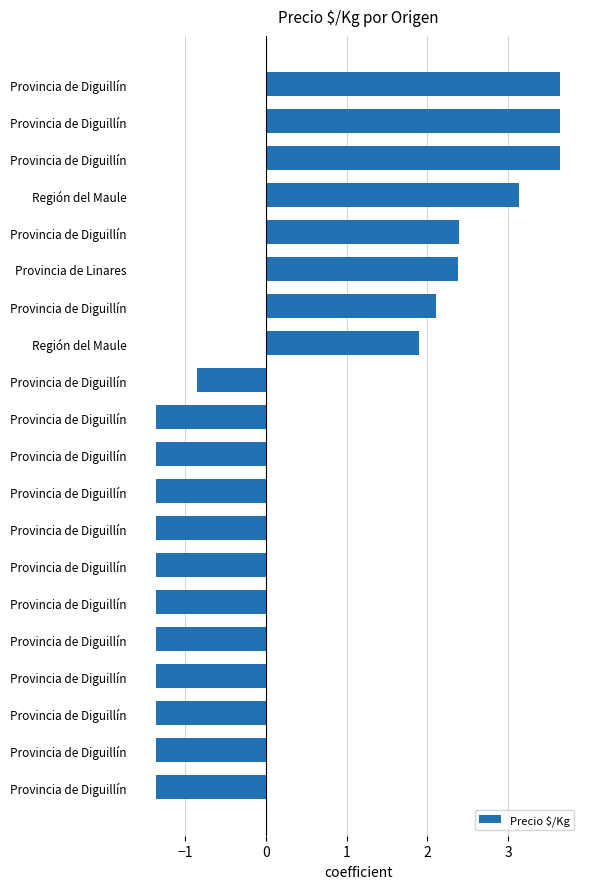

At which label is the value closest to 1?

Región del Maule